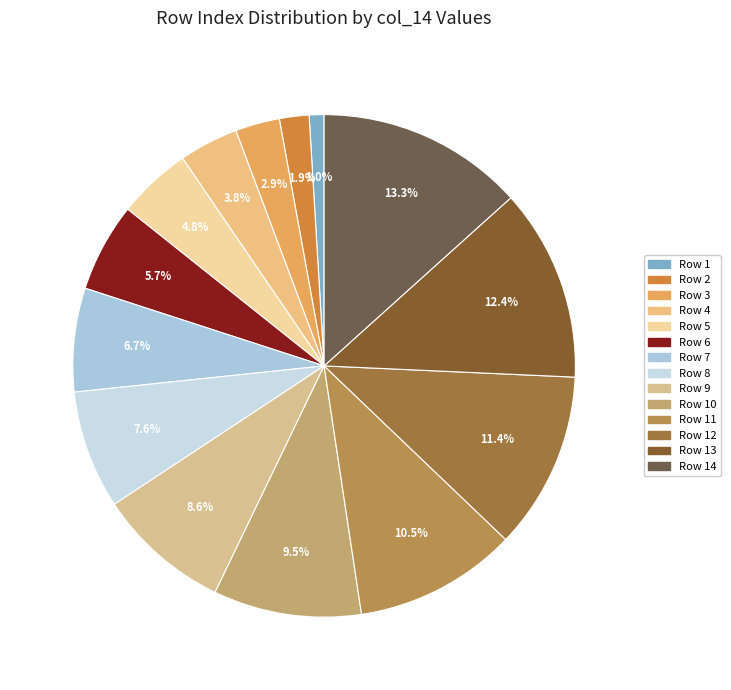

Count the number of slices in the pie.

14